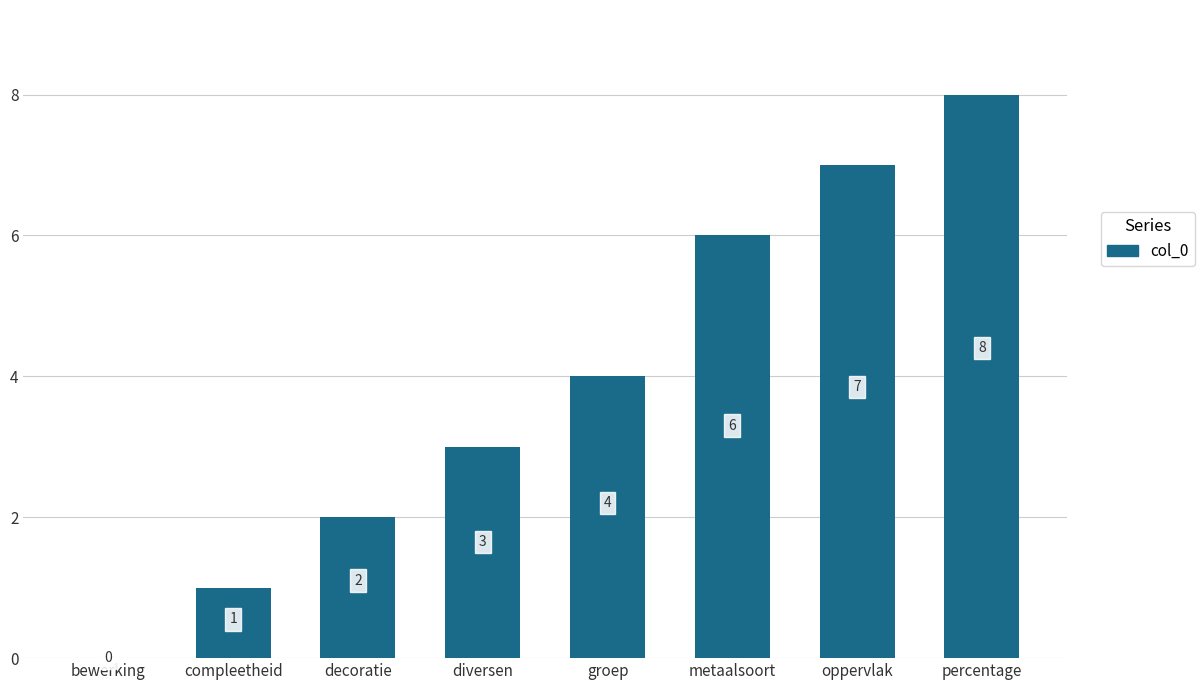

Which category has the highest value across all series?

percentage